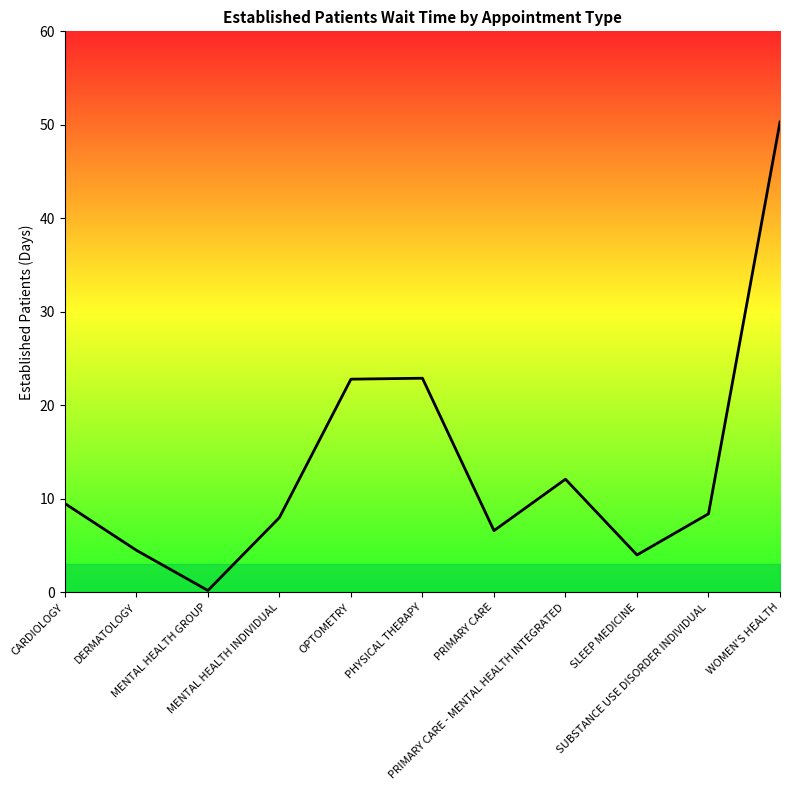

Where does the data first go above 8?

CARDIOLOGY